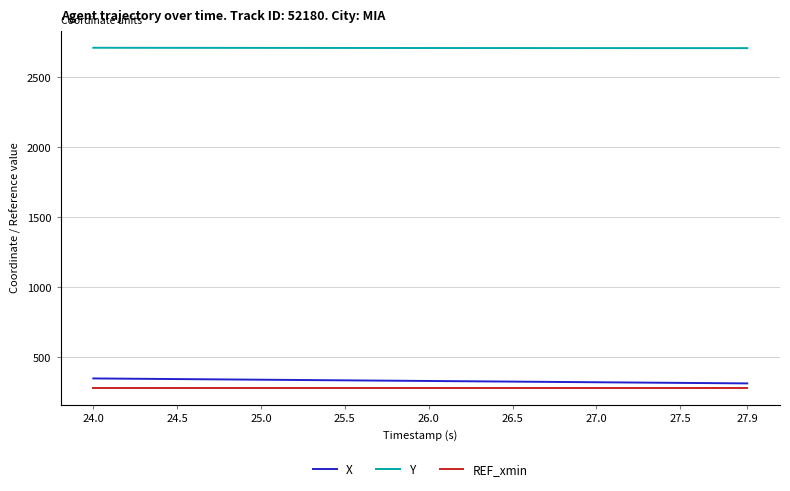

What are all the series names shown in the legend?

X, Y, REF_xmin